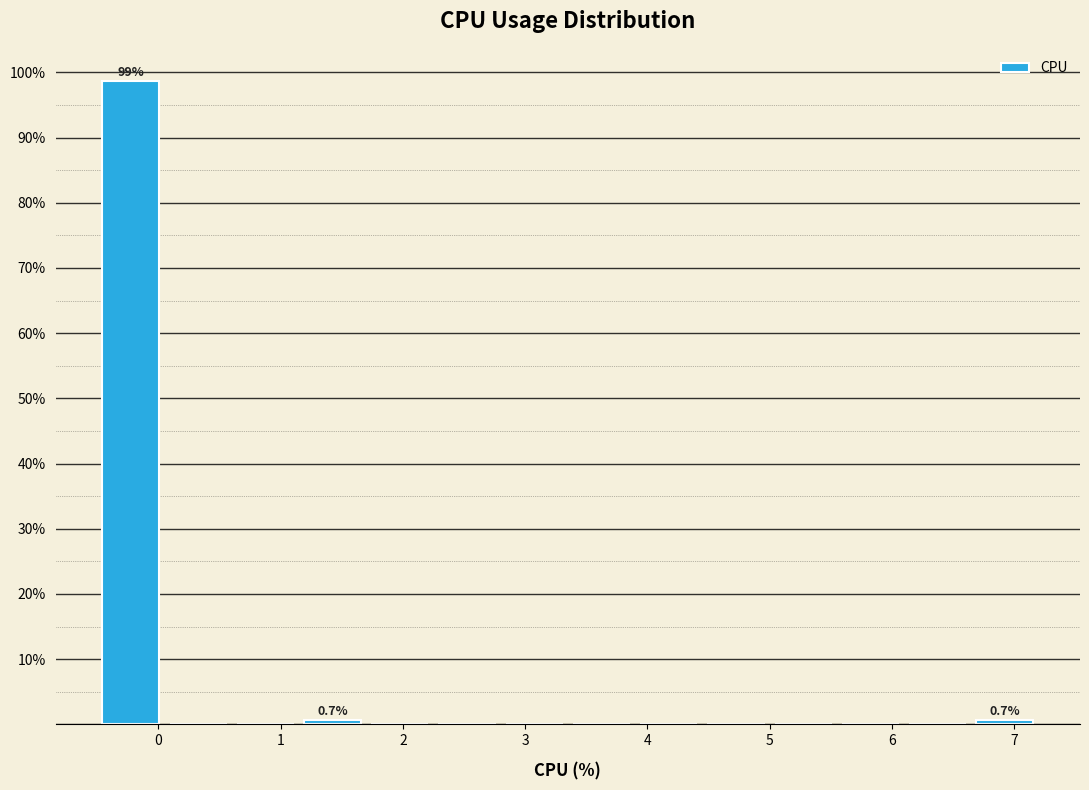

Which range on the x-axis has the tallest bar?

-0.50 to 0.05